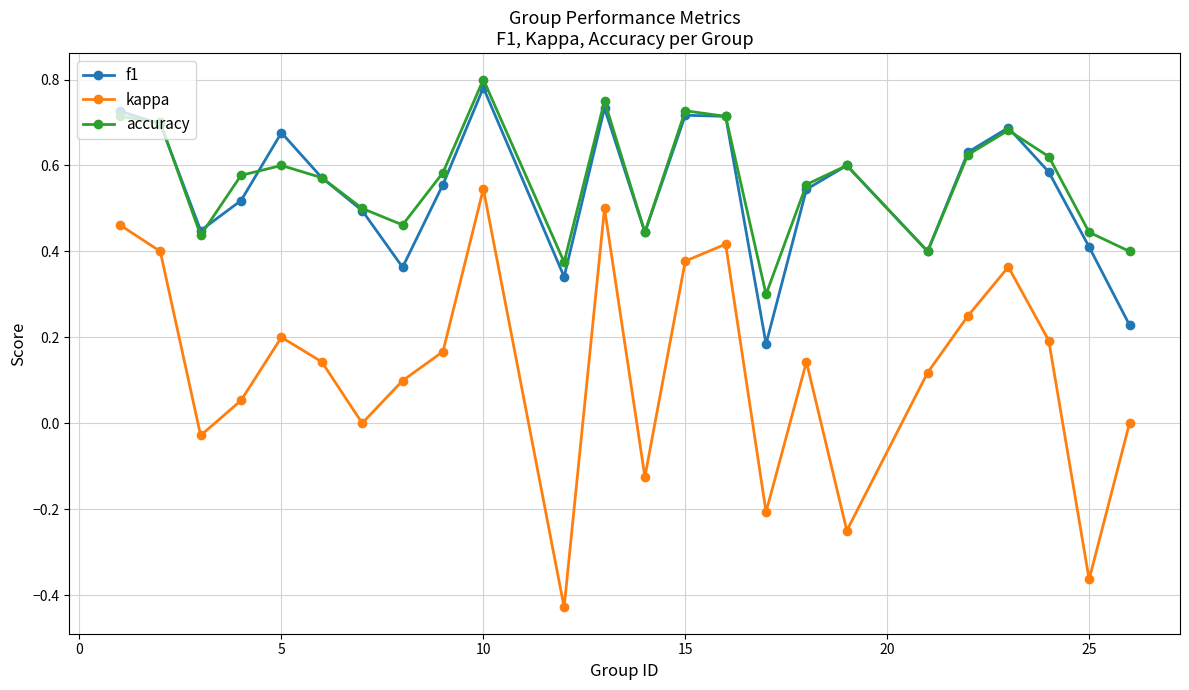

Which series has the largest range (max minus min)?

kappa